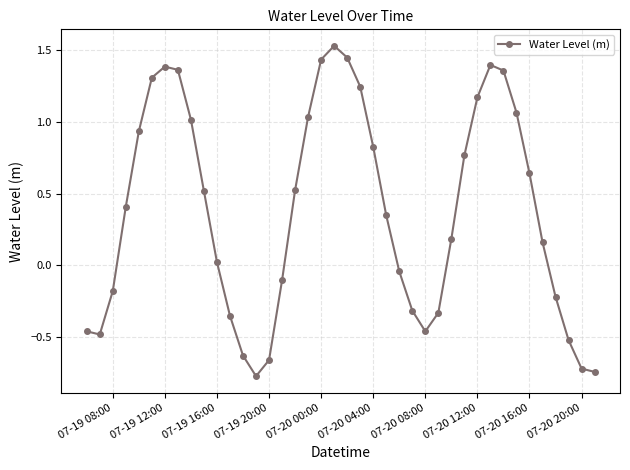

True or false: there are more than 1 points higher than both neighbors.

True